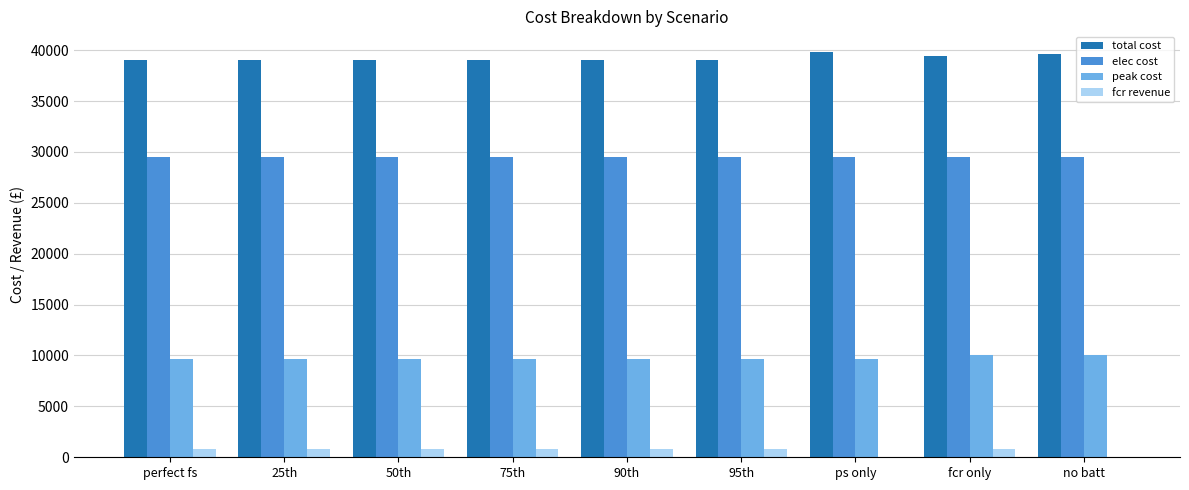

What is the total value across all series at no batt?

79206.0